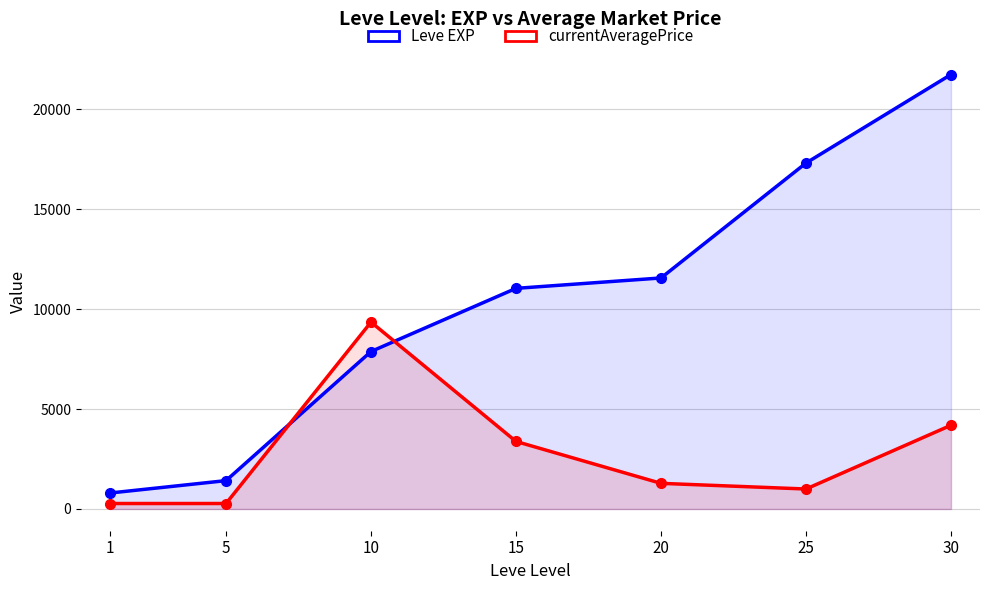

Rank the series by their maximum value, from lowest to highest.

currentAveragePrice, Leve EXP